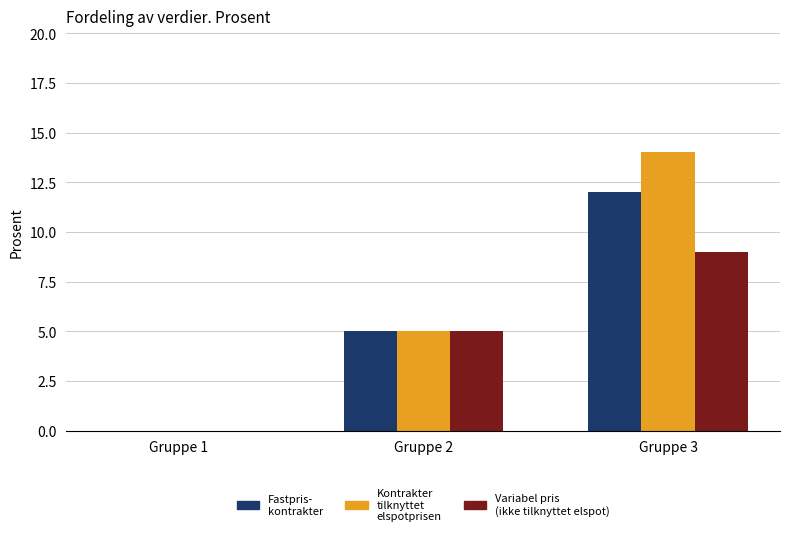

At which category does the chart reach its peak across all series?

Gruppe 3